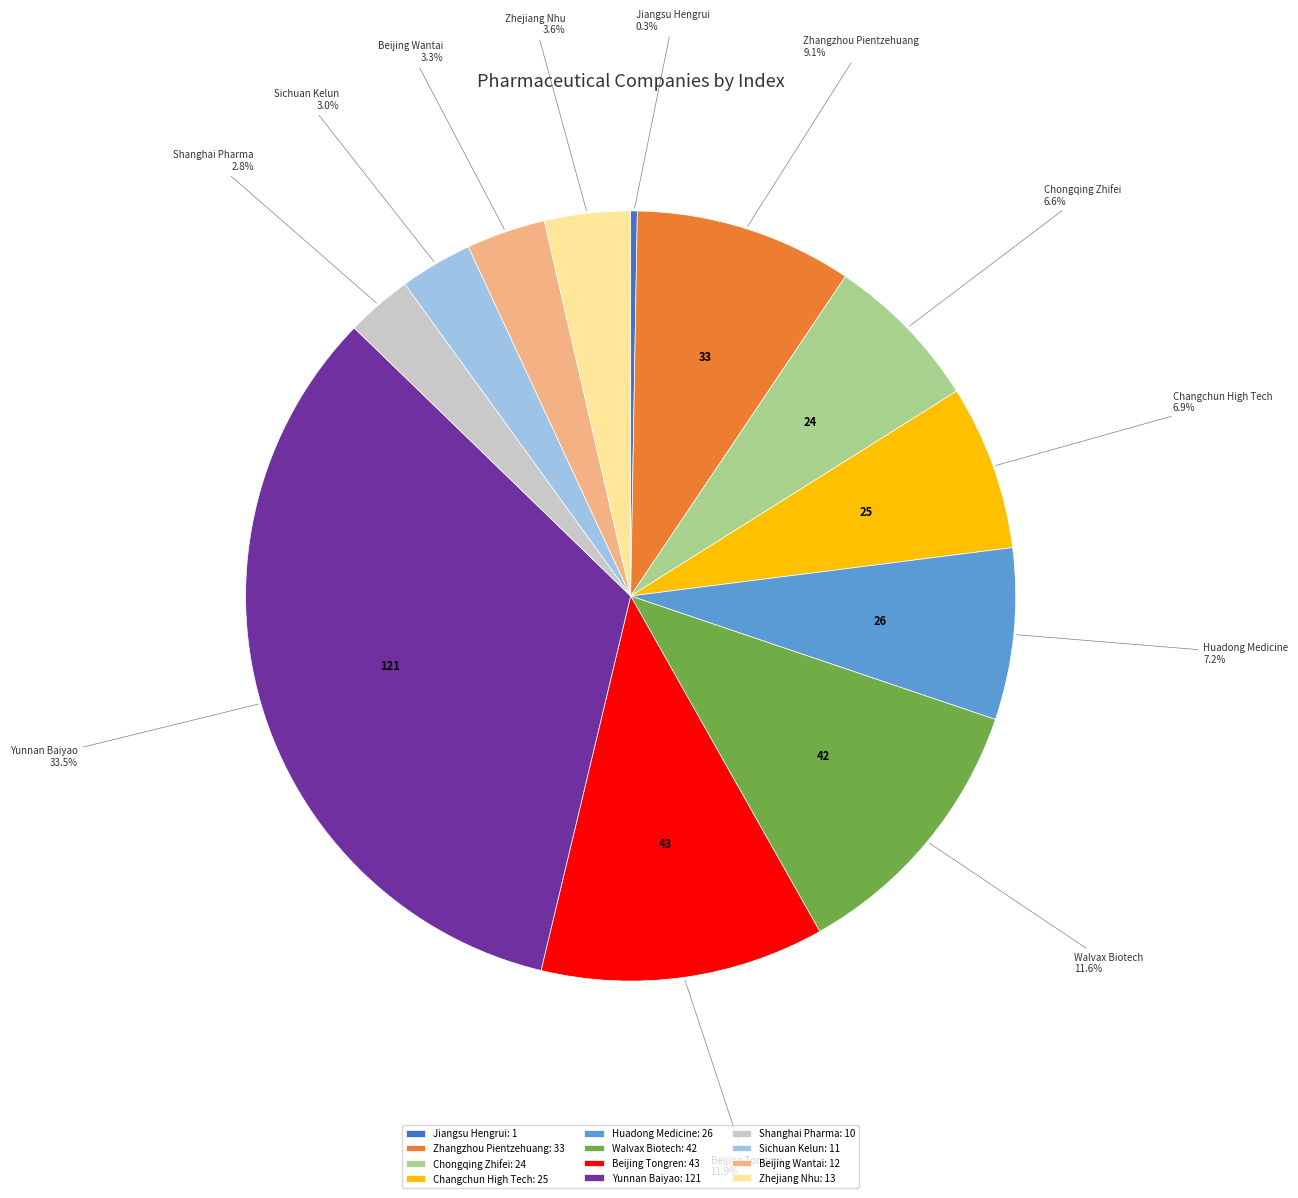

To the nearest percent, what portion does Chongqing Zhifei represent?

7%